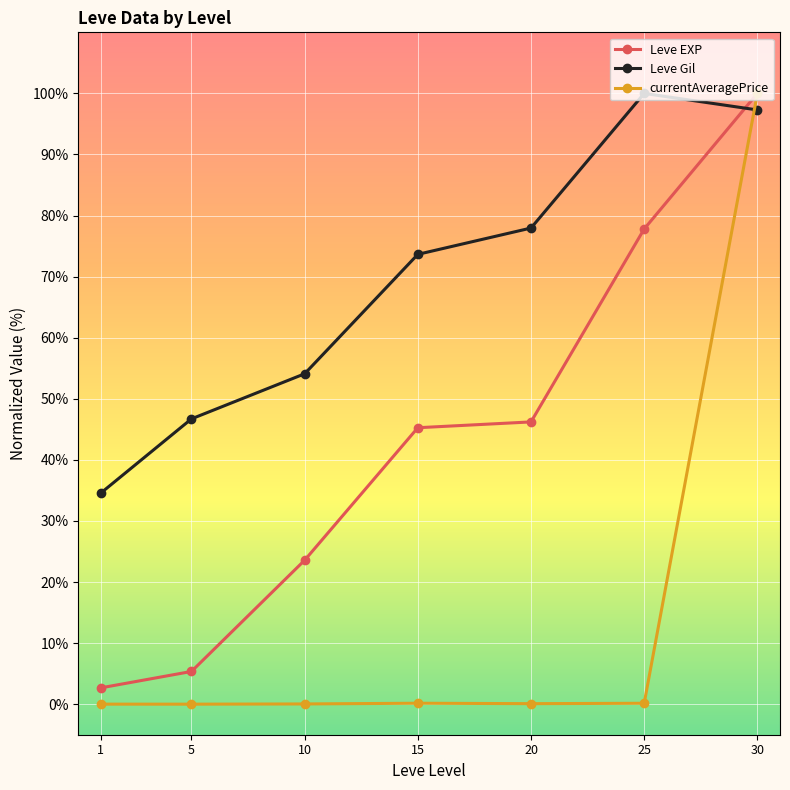

Which series has the widest spread of values?

currentAveragePrice